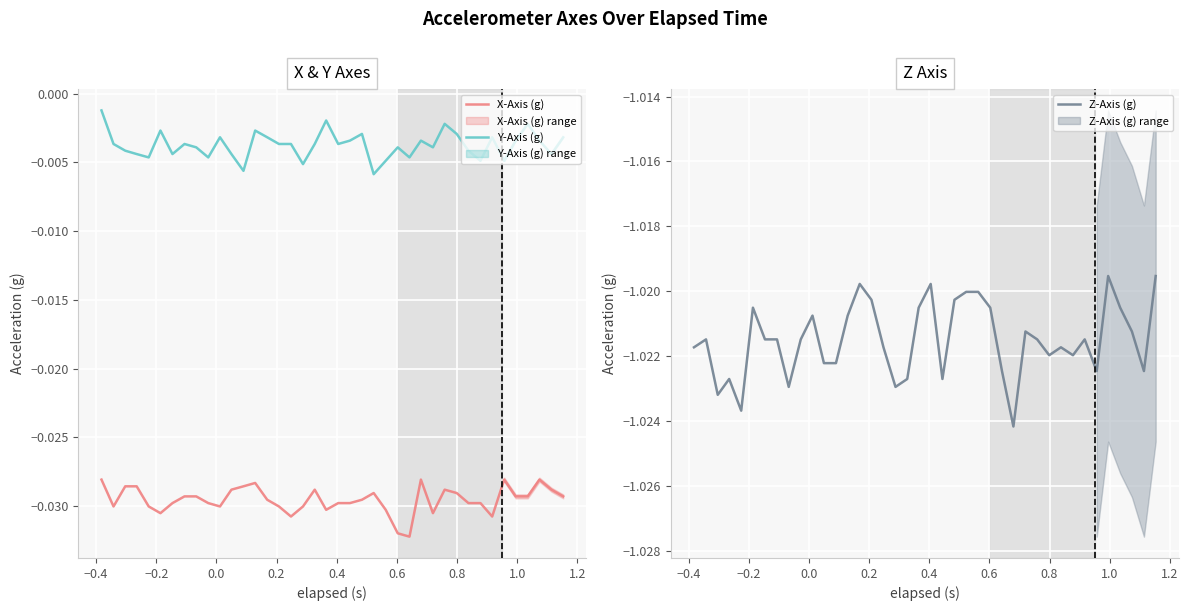

True or false: X-Axis (g) and Y-Axis (g) cross at least once.

False